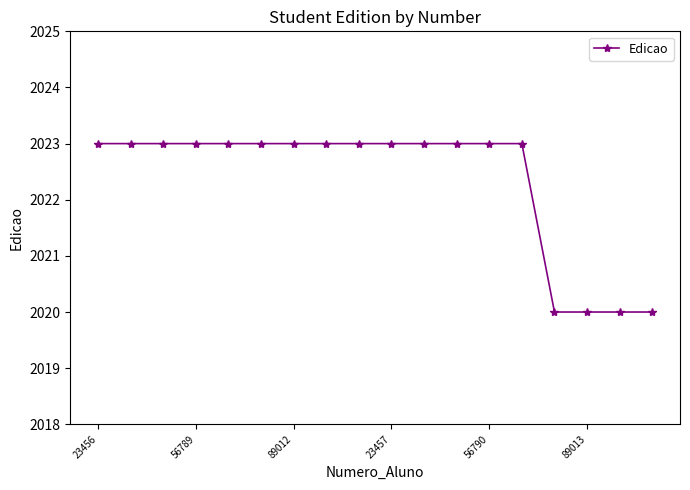

What is the difference between the maximum and minimum values?

3